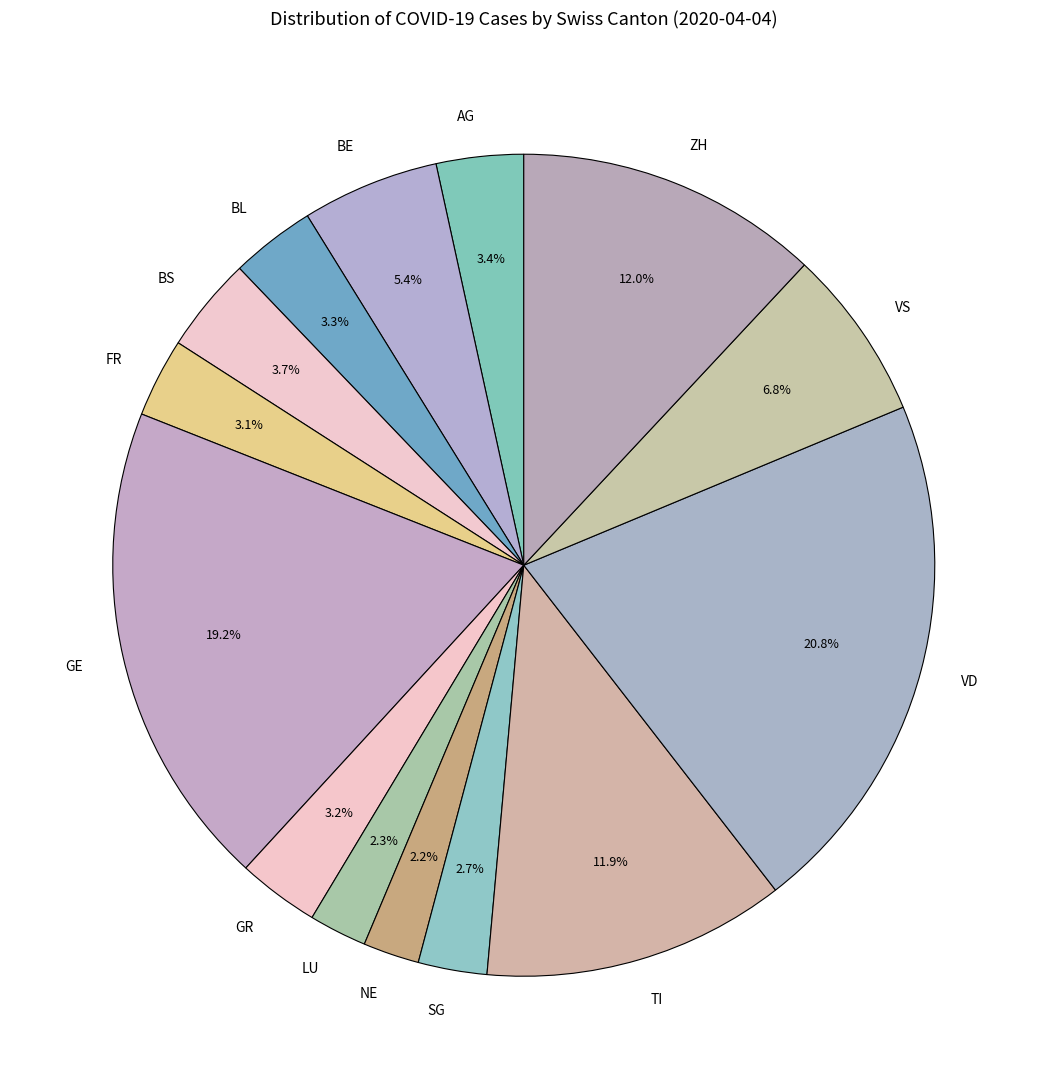

Is the sum of LU and VS greater than half?

No